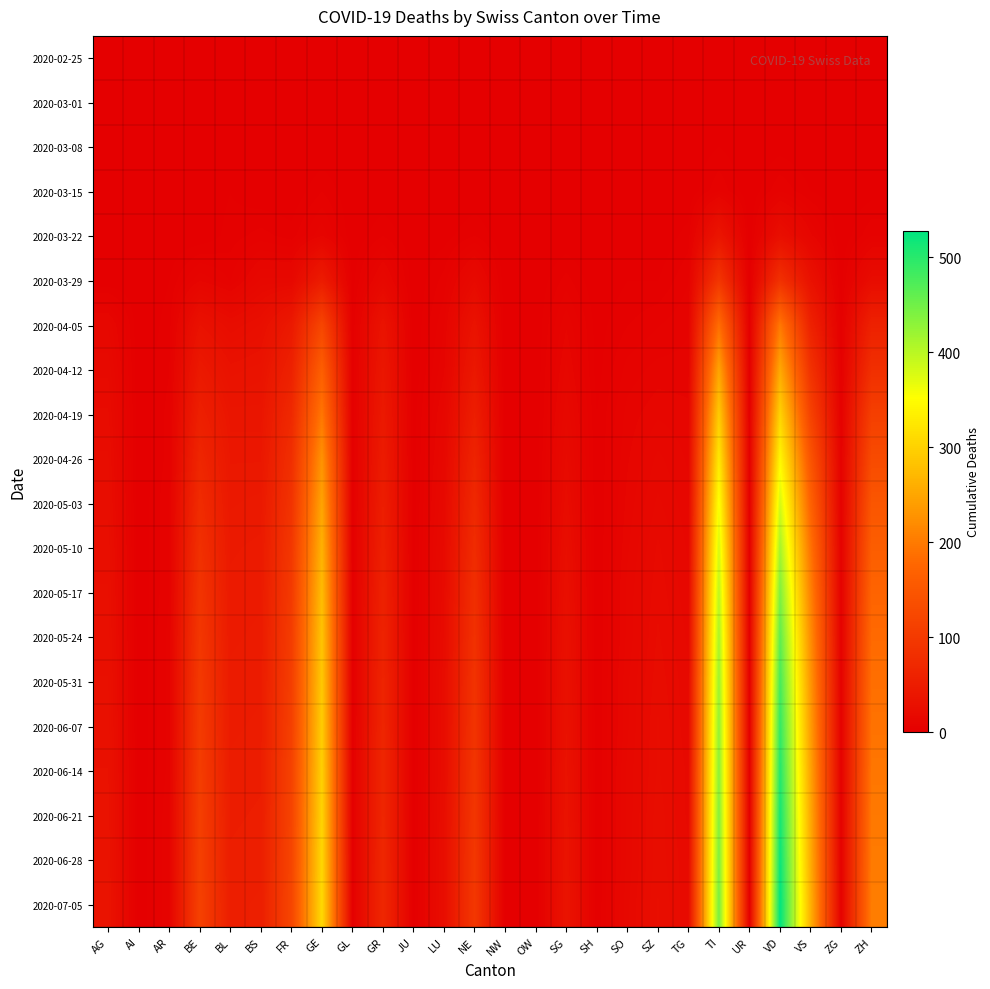

What is the greatest value displayed?

528